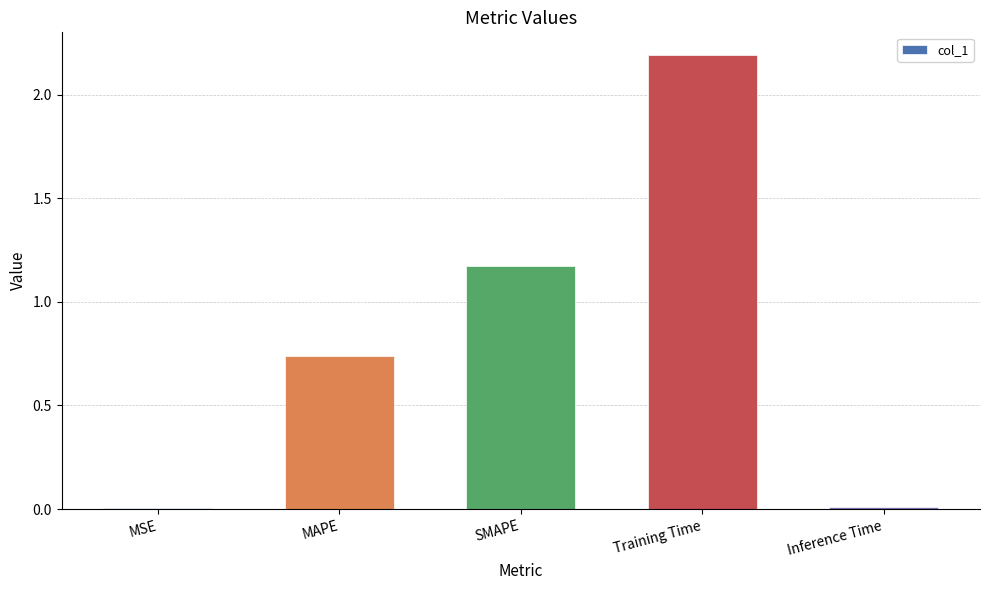

What is the average value?

0.8